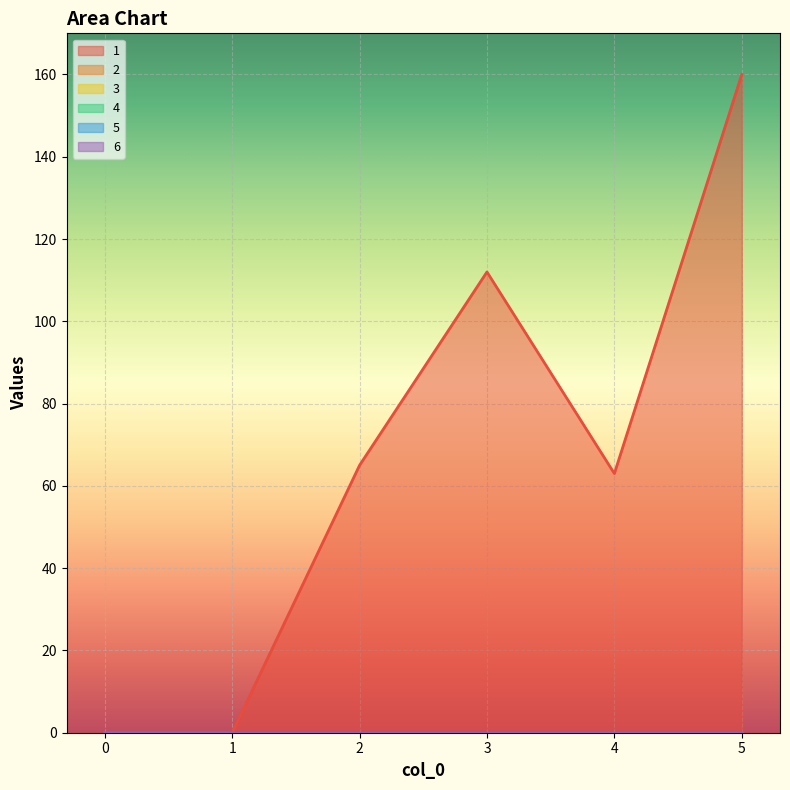

Which category has the highest value in the 1 series?

5